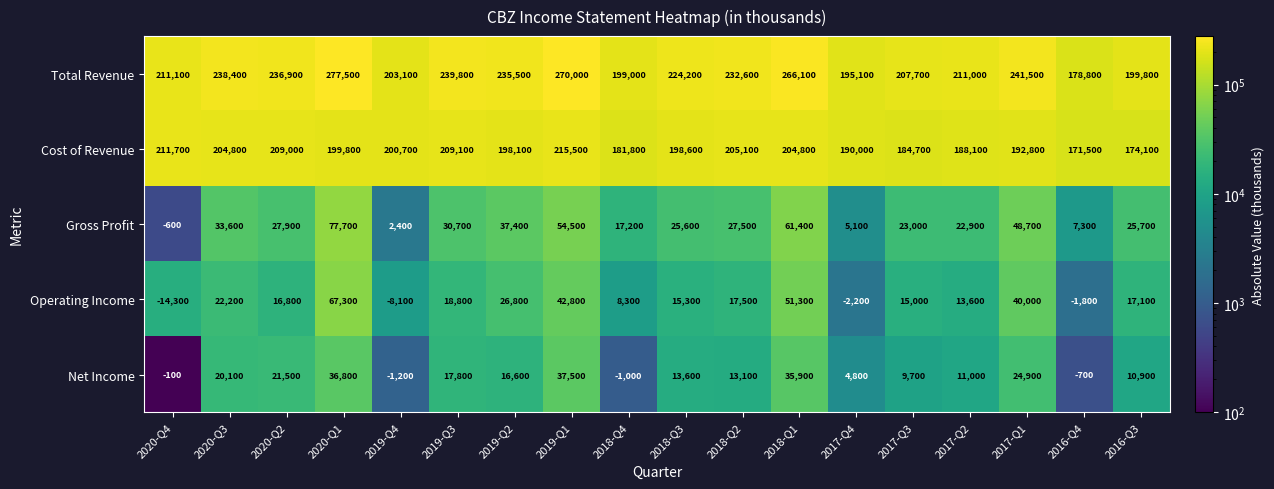

Read the Cost of Revenue value at 2018-Q2.

205100